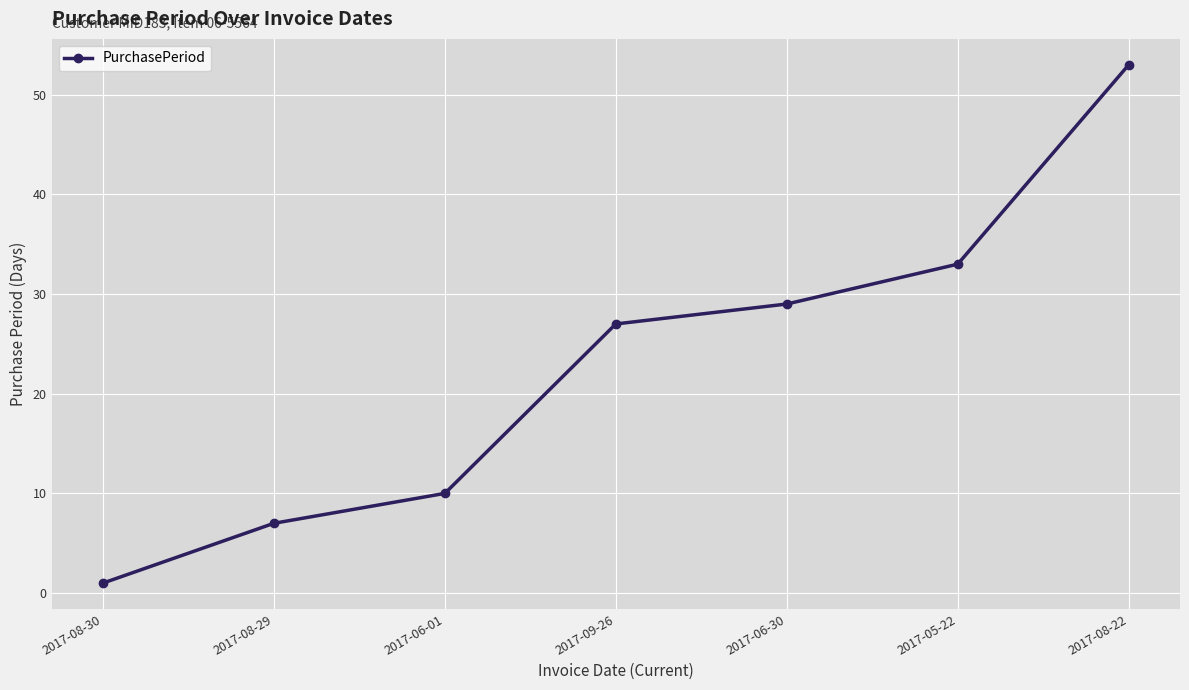

What is the approximate value at 2017-09-26?

27